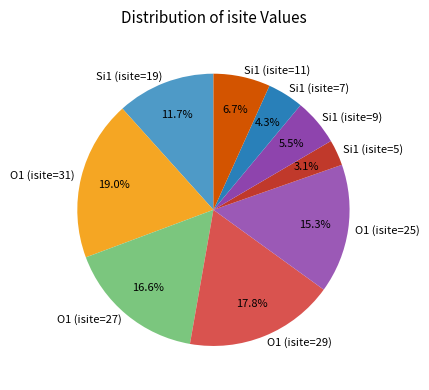

What percentage is NOT represented by O1 (isite=27)?

83.4%